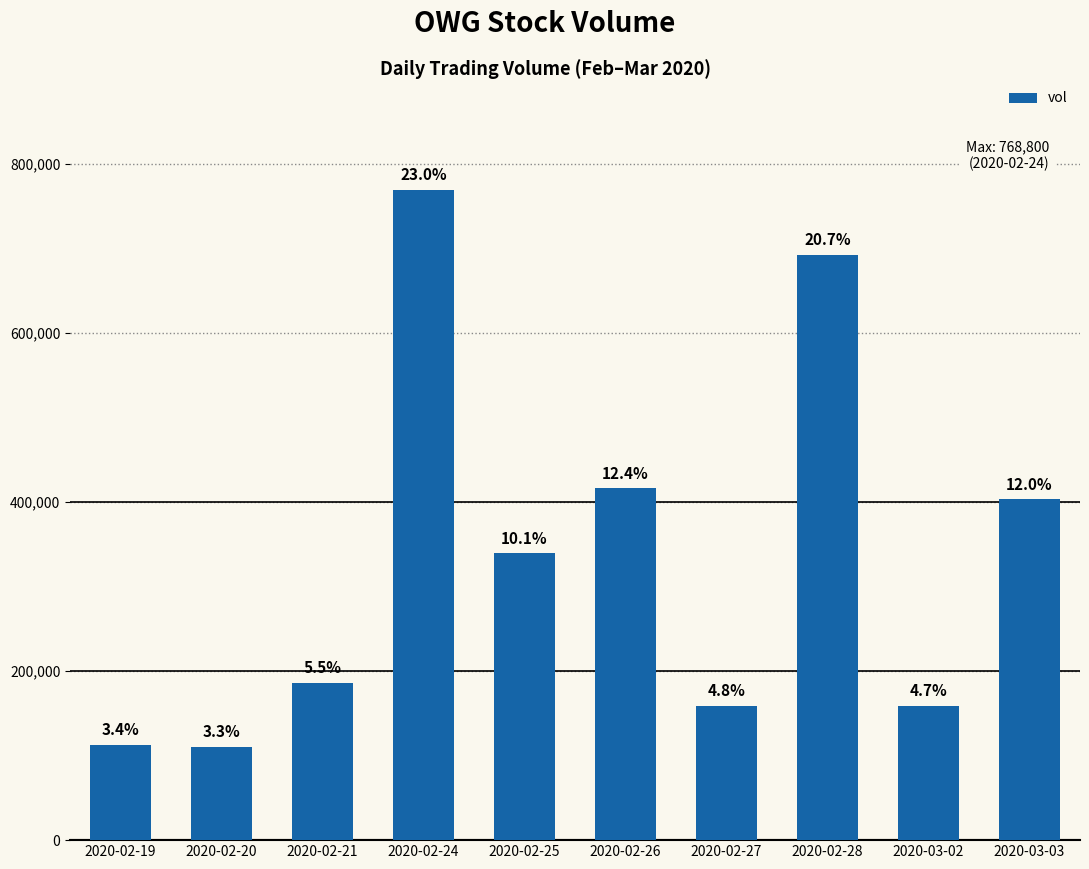

List the labels in order of value, largest first.

2020-02-24, 2020-02-28, 2020-02-26, 2020-03-03, 2020-02-25, 2020-02-21, 2020-02-27, 2020-03-02, 2020-02-19, 2020-02-20